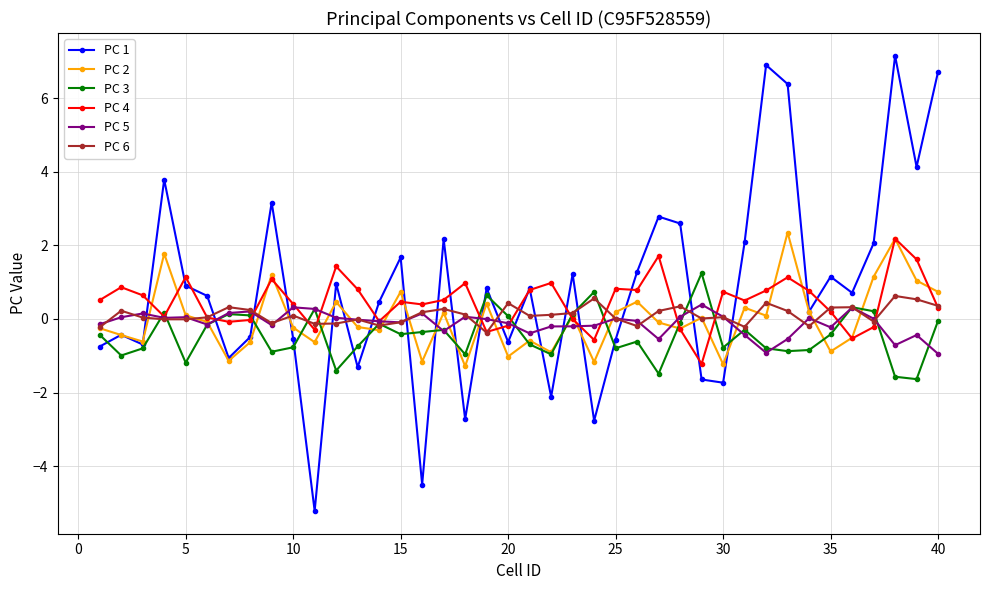

Which series has the largest total across all categories?

PC 1